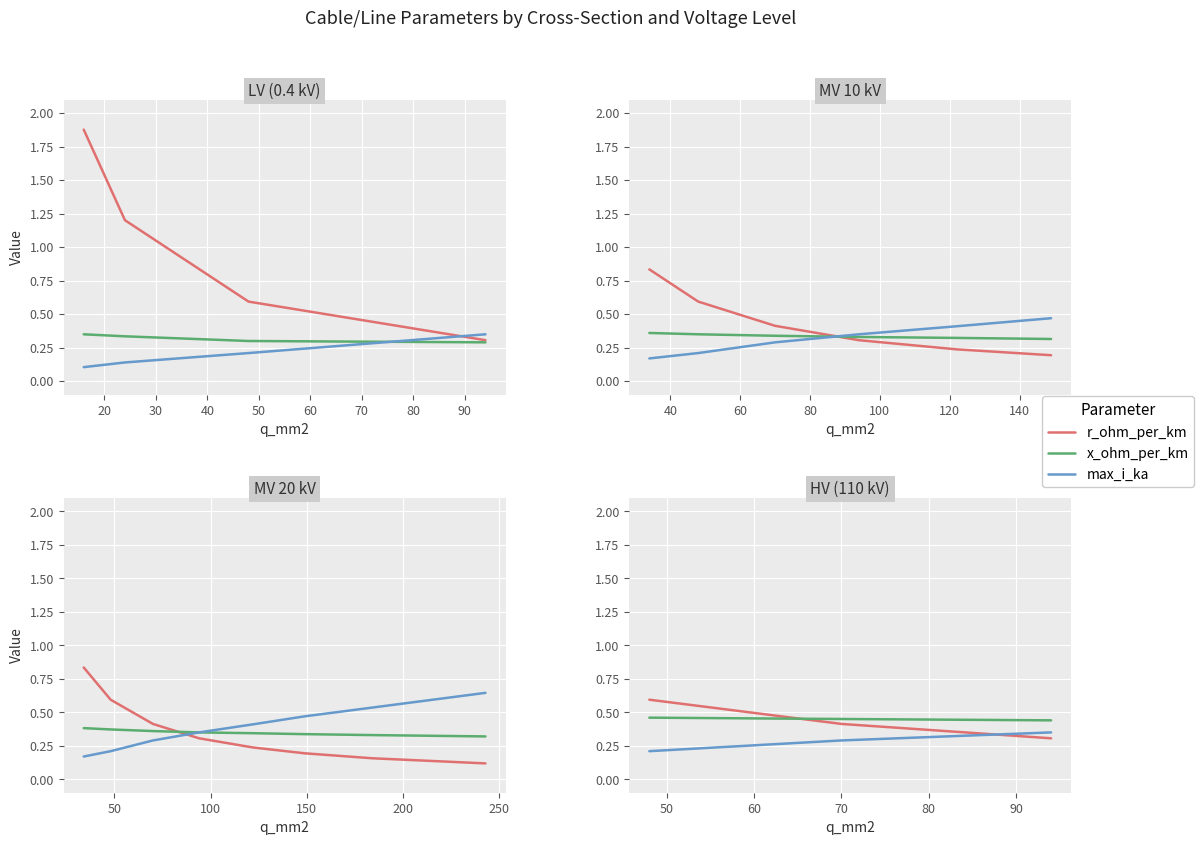

Does the chart display data point markers on the line(s)?

No